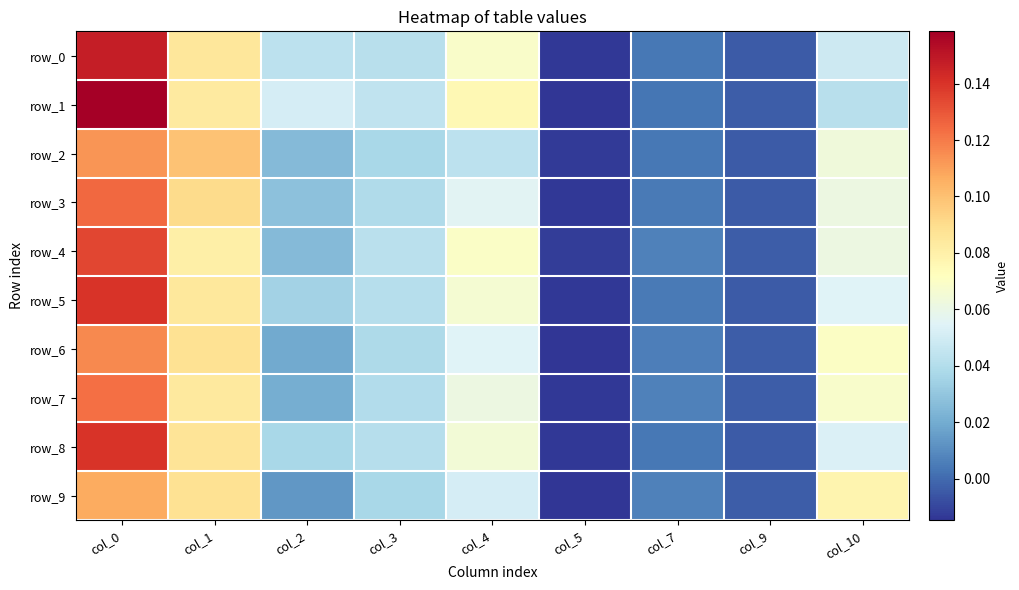

List the labels in order of row_8 value, smallest first.

col_5, col_9, col_7, col_2, col_3, col_10, col_4, col_1, col_0